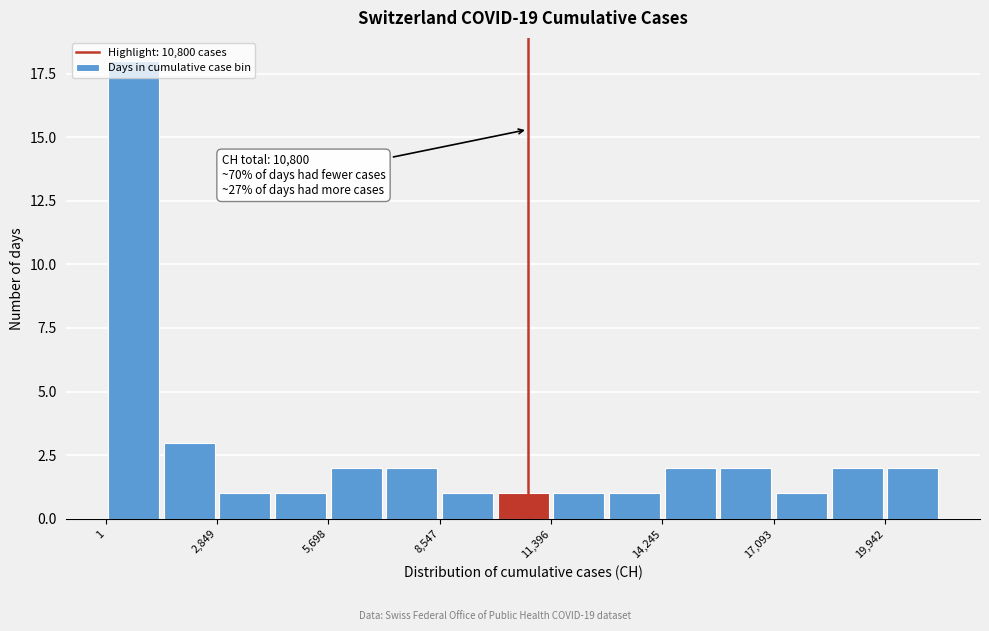

Read against the x-axis, roughly where is the centre of the tallest bar?

500